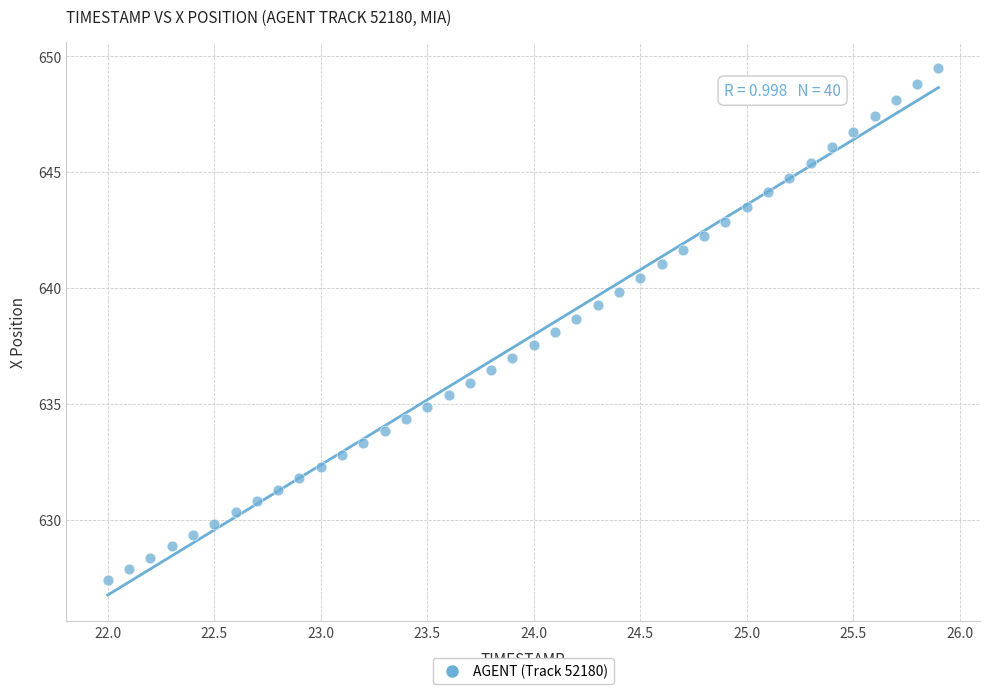

What is the range of Y values (max minus min)?

22.1